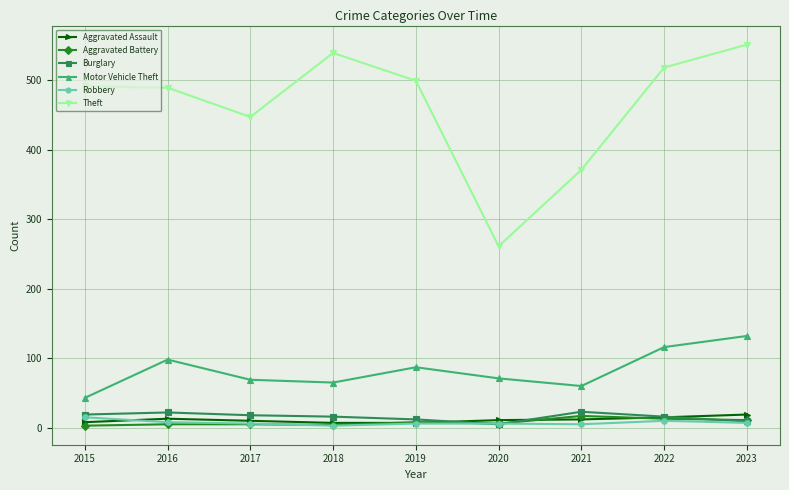

The value of Theft at 2017 is 447. True or false?

True